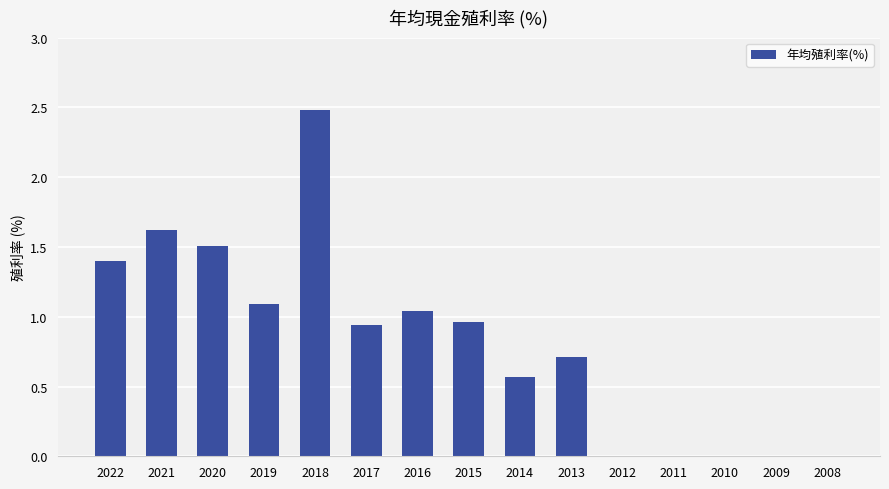

What is the greatest value displayed?

2.5